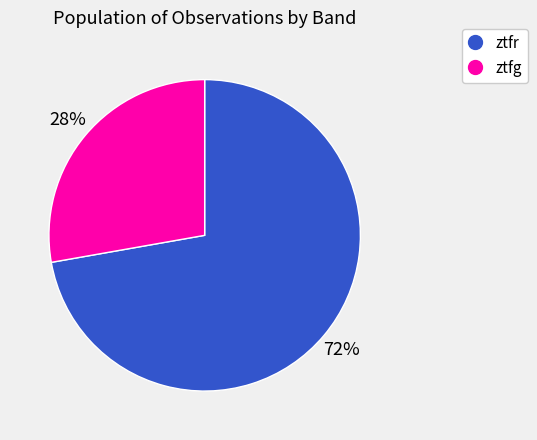

Which has a higher value, ztfg or ztfr?

ztfr